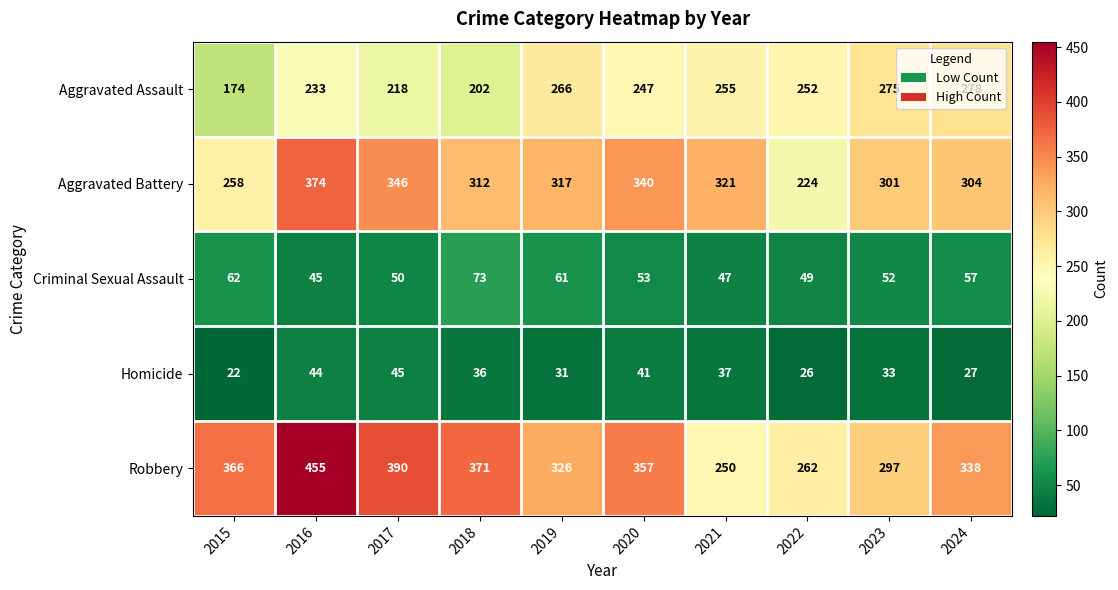

List the series in order of their peak value, lowest first.

Homicide, Criminal Sexual Assault, Aggravated Assault, Aggravated Battery, Robbery